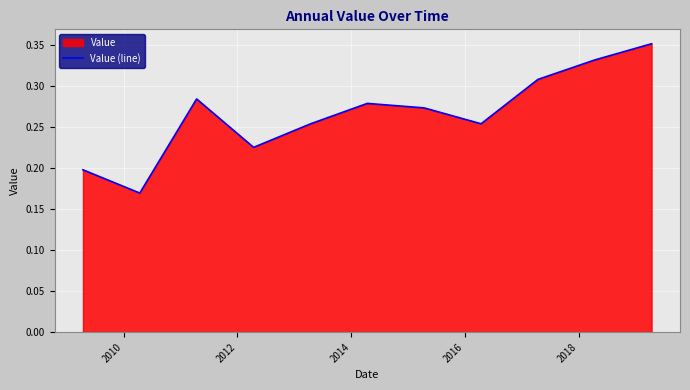

What is the difference between the second highest and minimum values?

0.2